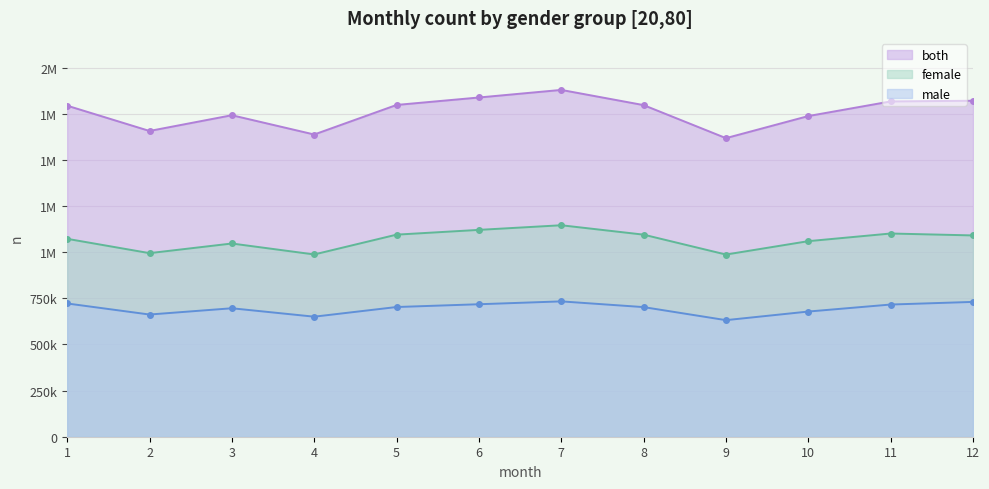

How many categories are shown in the chart?

12